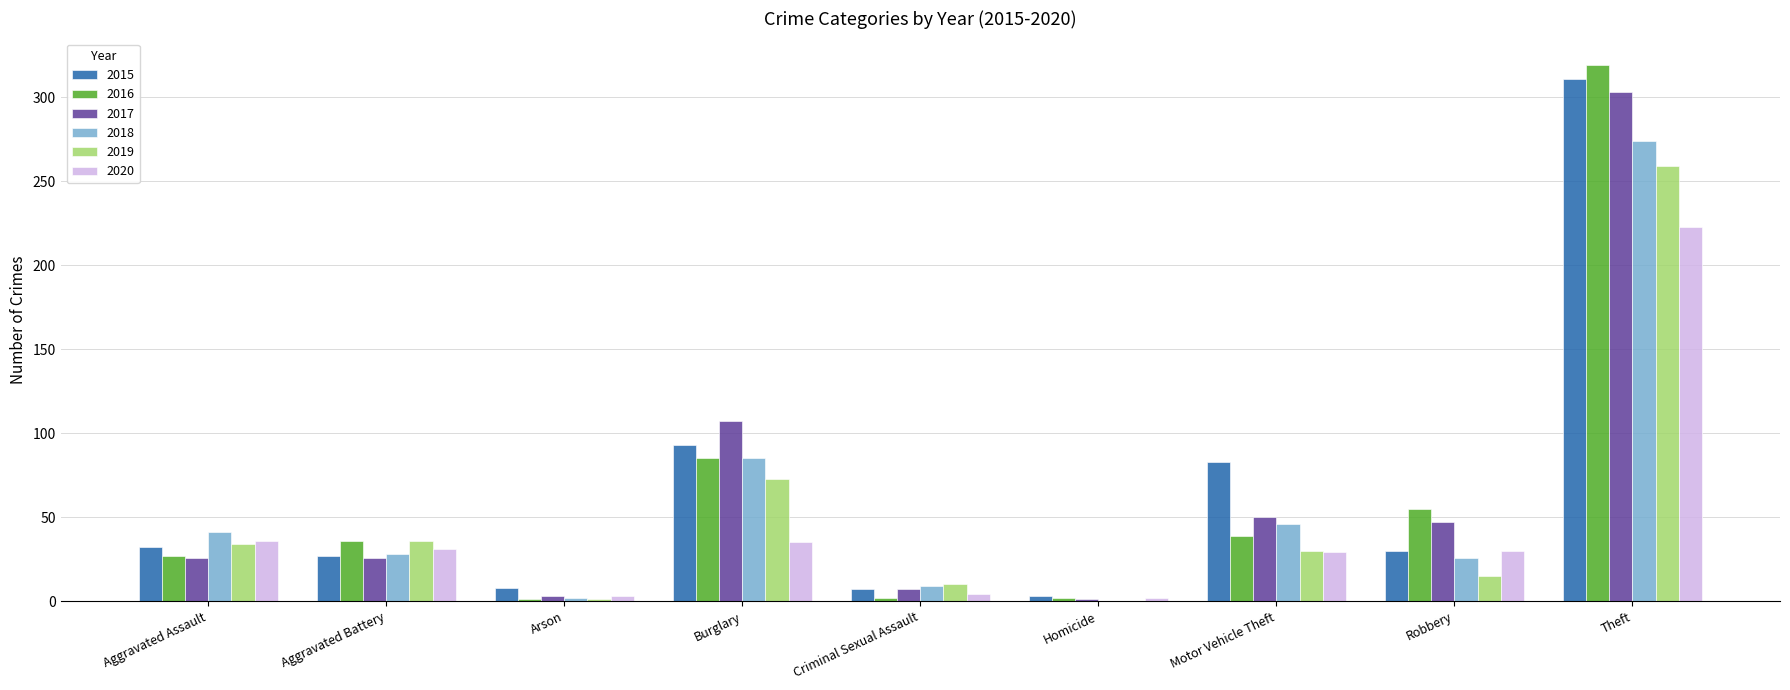

The 2020 series shows 223 at Theft. True or false?

True